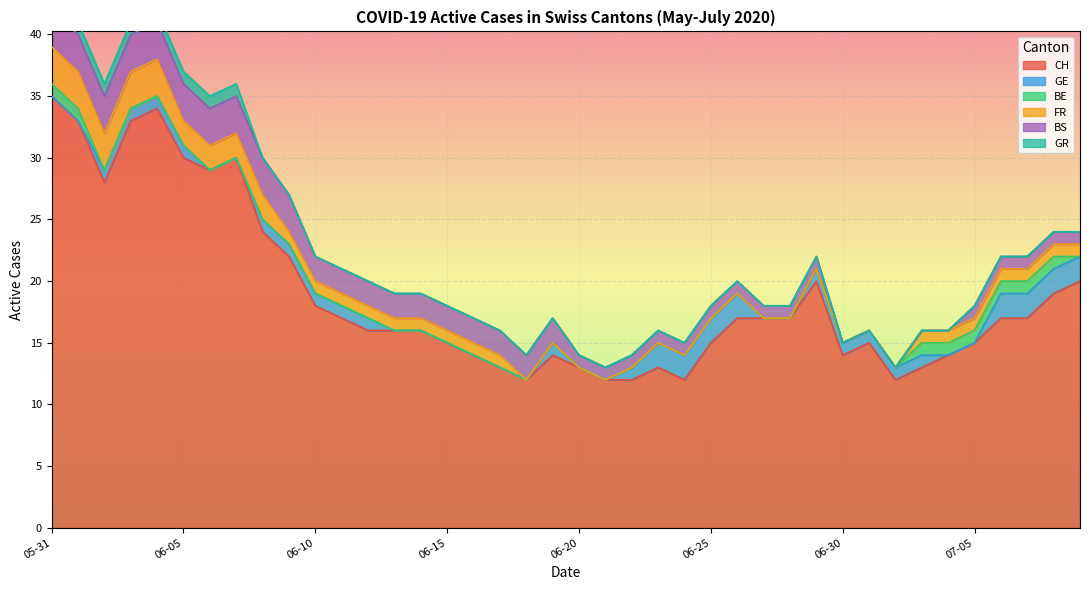

Which has a higher value, 2020-06-05 or 2020-06-24?

2020-06-05